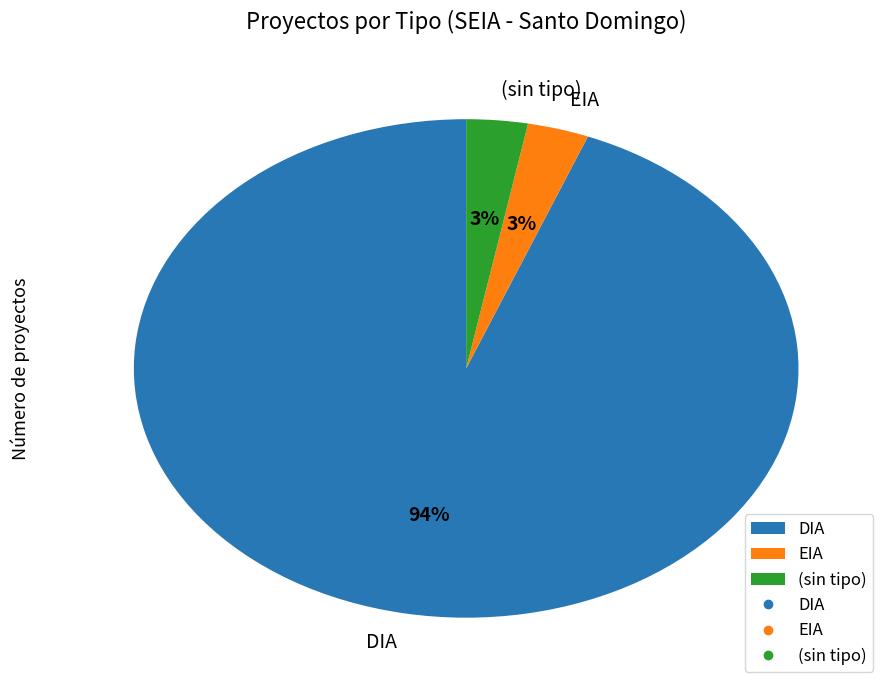

How many slices are in this pie chart?

3